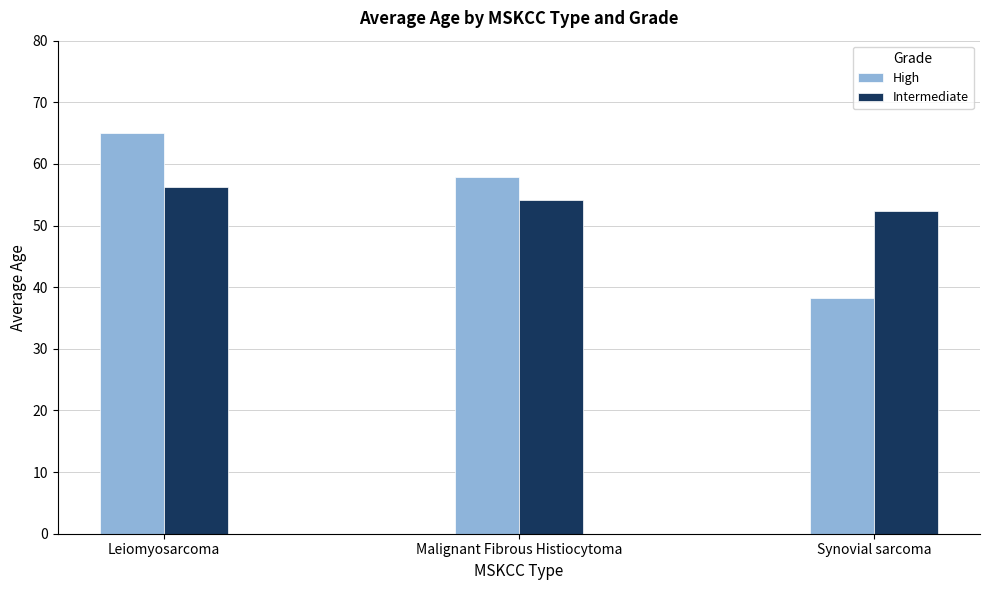

Reading left to right, what are all the values shown in this chart?

High: Leiomyosarcoma=65.0	Malignant Fibrous Histiocytoma=57.8	Synovial sarcoma=38.3
Intermediate: Leiomyosarcoma=56.2	Malignant Fibrous Histiocytoma=54.1	Synovial sarcoma=52.4